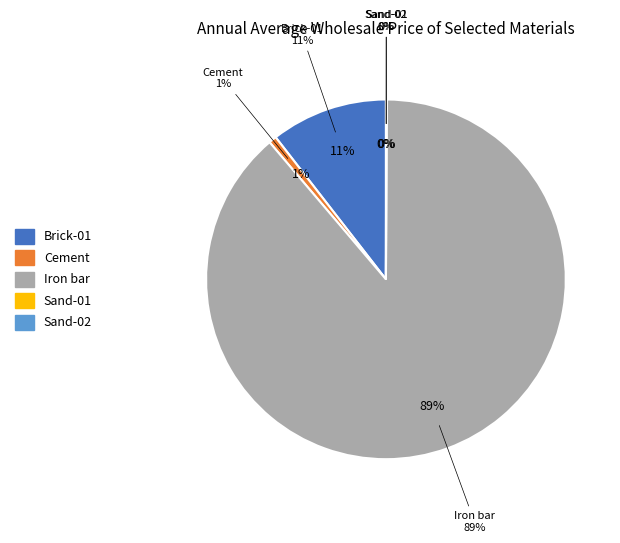

True or false: Sand-02 (per c.f.t.) accounts for 0% of the total.

True